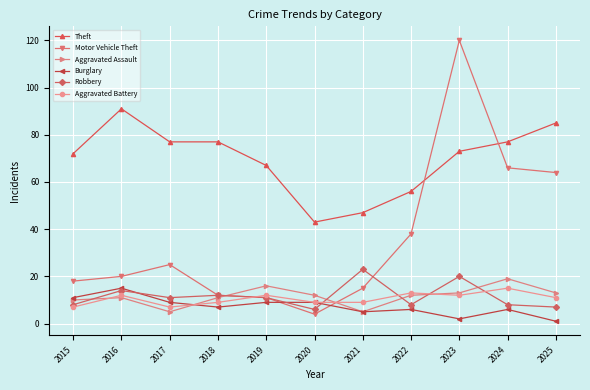

How many times do Motor Vehicle Theft and Theft cross each other?

2